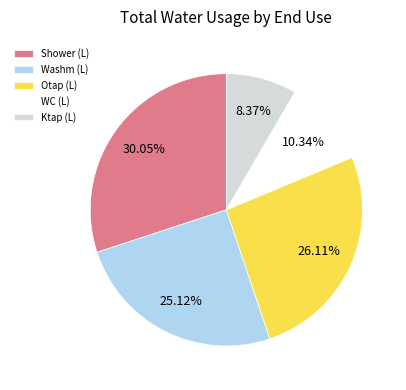

True or false: Shower (L) accounts for 20% of the total.

False